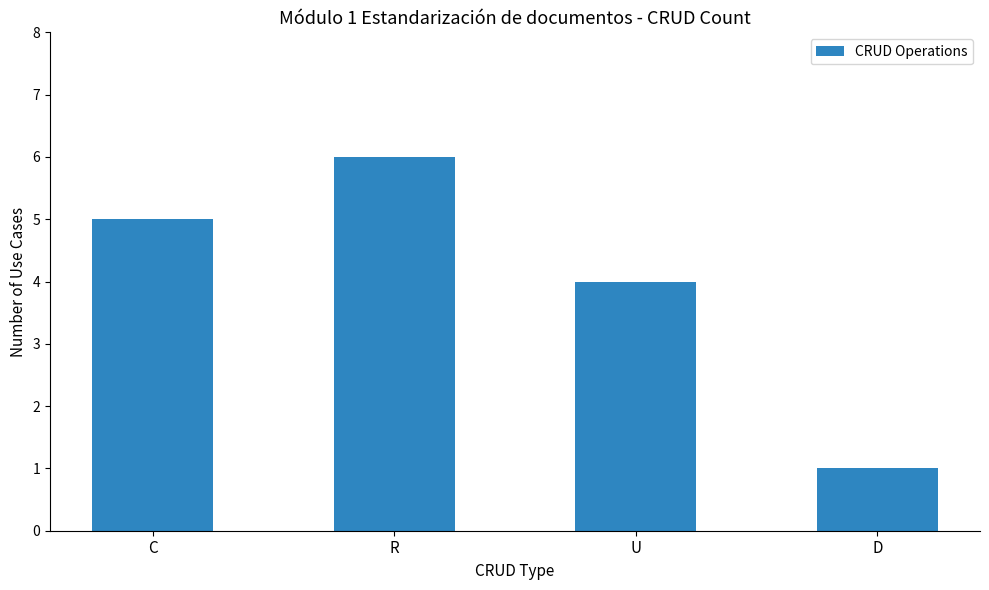

How many data points are less than 5?

2